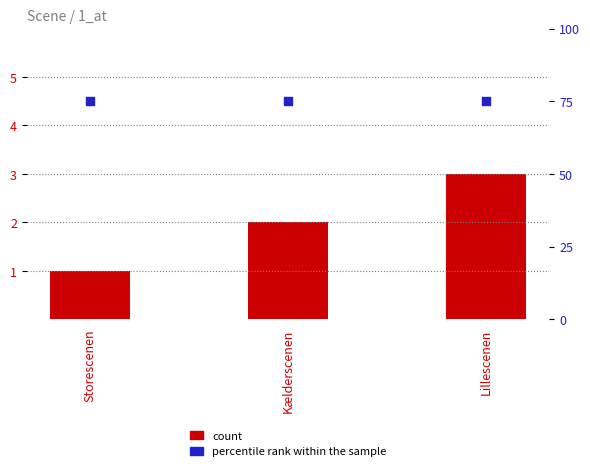

Which series reaches the maximum Y coordinate?

percentile rank within the sample